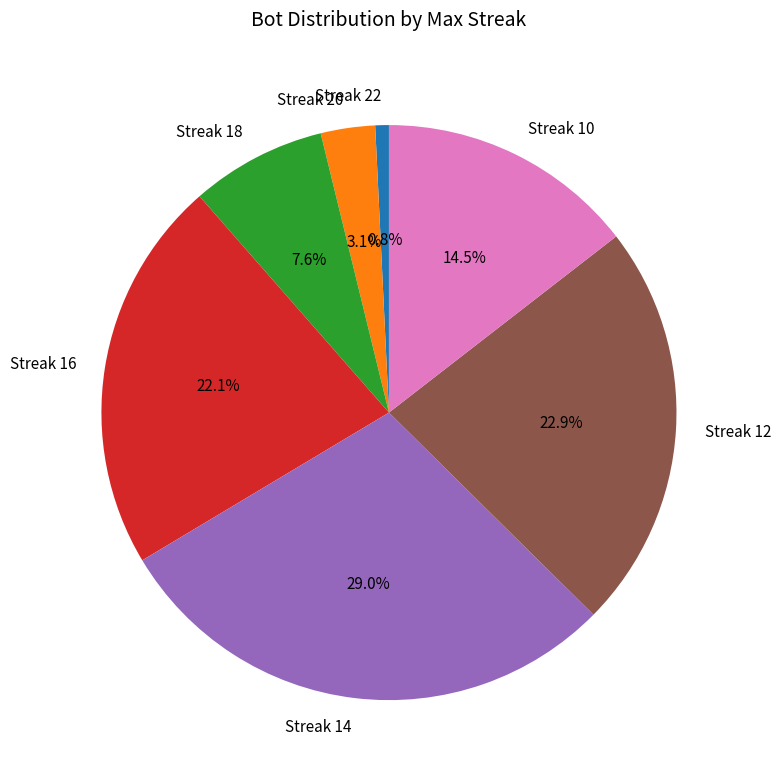

Is the sum of Streak 18 and Streak 20 greater than half?

No